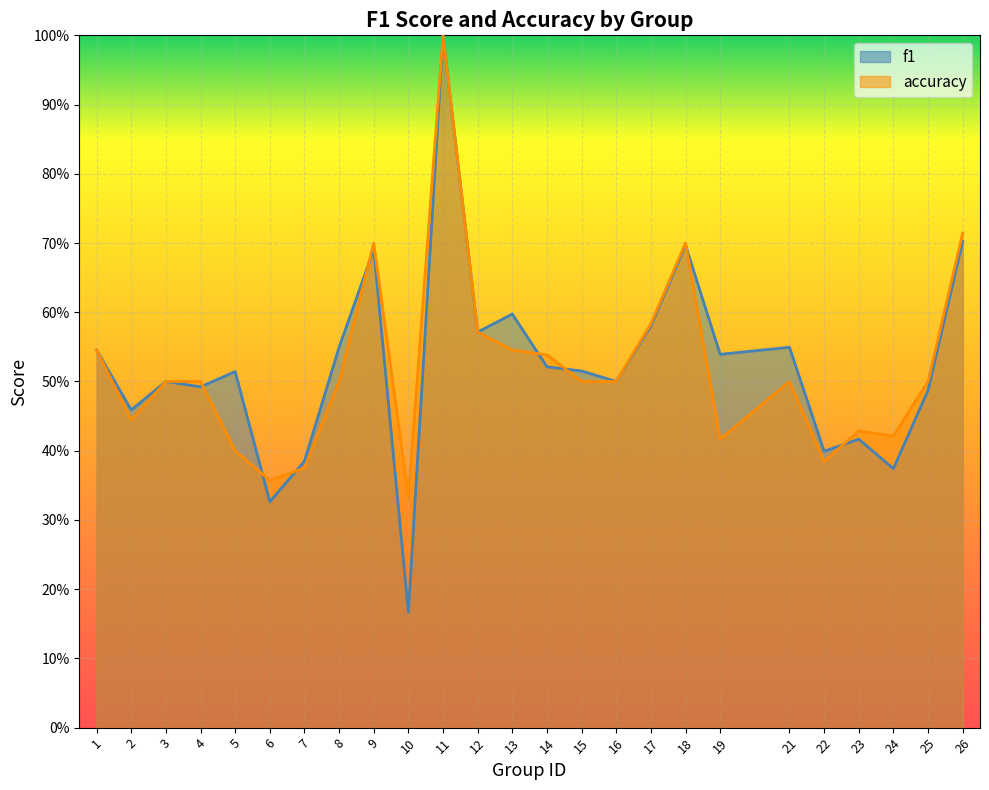

How many accuracy values are between 0 and 1?

25